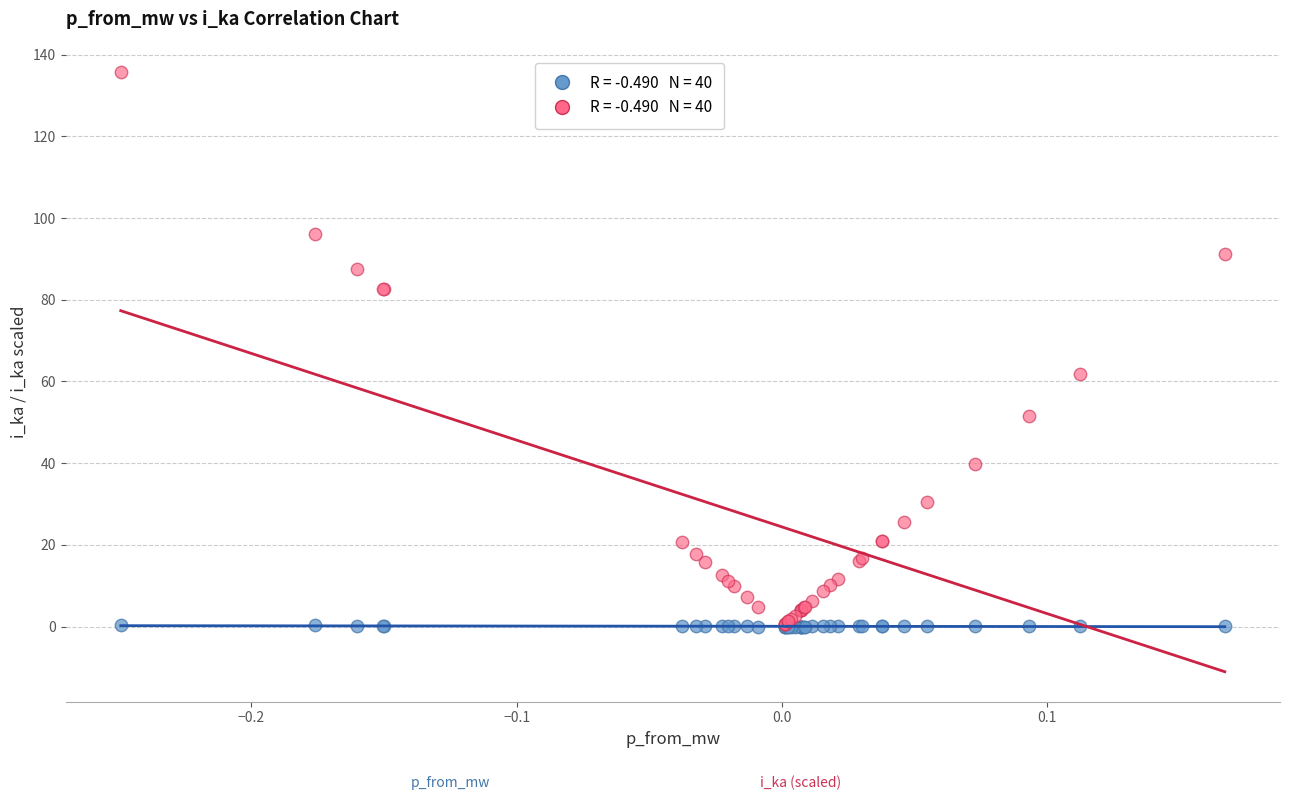

Across all series, what Y value is closest to 67?

61.9